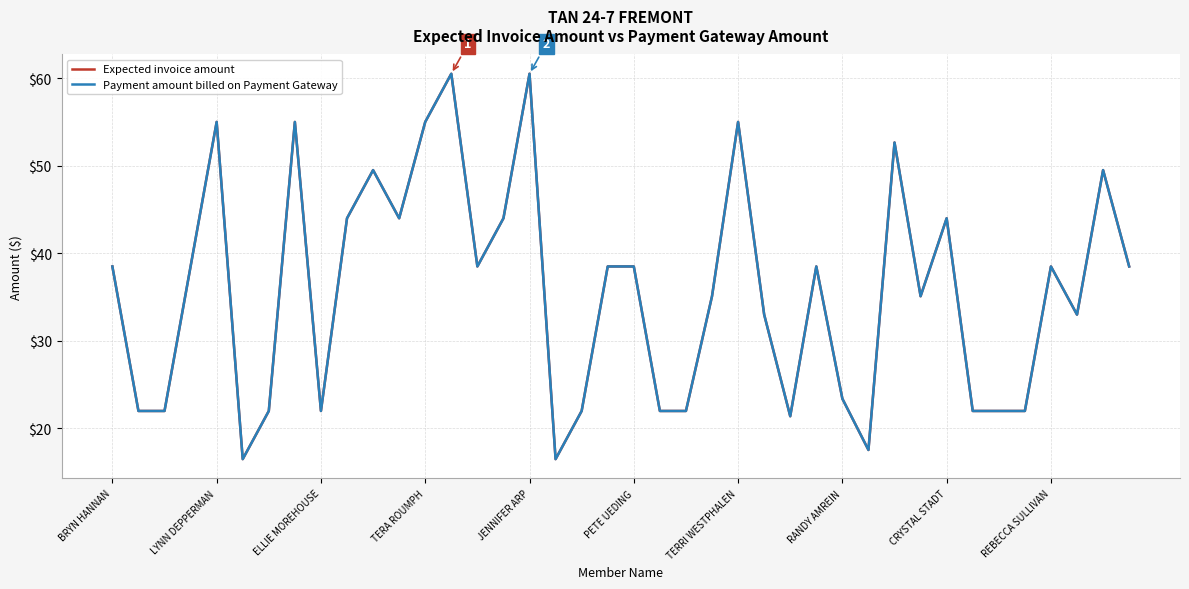

Reading left to right, extract all data points from this chart.

Expected invoice amount: 38.5	22.0	22.0	38.5	55.0	16.5	22.0	55.0	22.0	44.0	49.5	44.0	55.0	60.5	38.5	44.0	60.5	16.5	22.0	38.5	38.5	22.0	22.0	35.1	55.0	33.0	21.4	38.5	23.4	17.5	52.6	35.1	44.0	22.0	22.0	22.0	38.5	33.0	49.5	38.5
Payment amount billed on Payment Gateway: 38.5	22.0	22.0	38.5	55.0	16.5	22.0	55.0	22.0	44.0	49.5	44.0	55.0	60.5	38.5	44.0	60.5	16.5	22.0	38.5	38.5	22.0	22.0	35.1	55.0	33.0	21.4	38.5	23.4	17.5	52.6	35.1	44.0	22.0	22.0	22.0	38.5	33.0	49.5	38.5